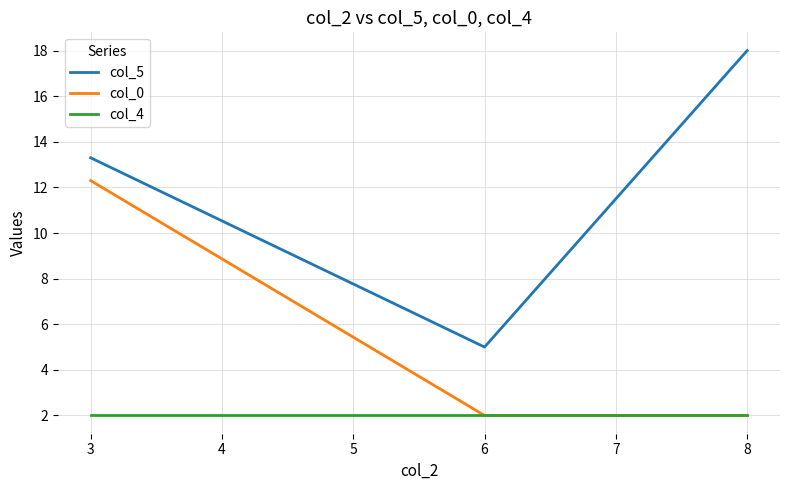

Which series changed the most between 3 and 8?

col_0